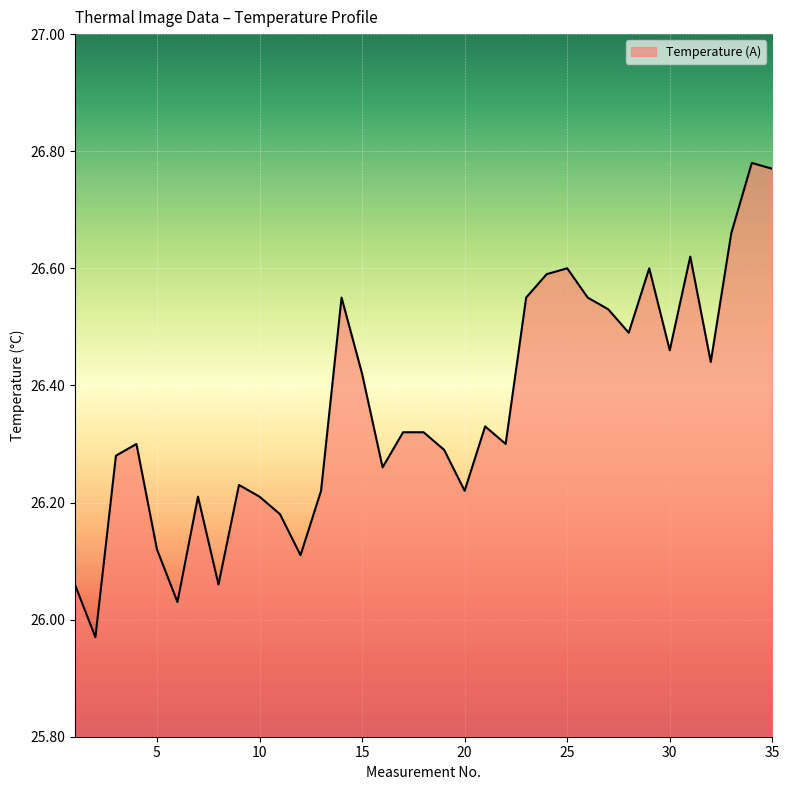

What is the difference between the maximum and minimum values?

0.8